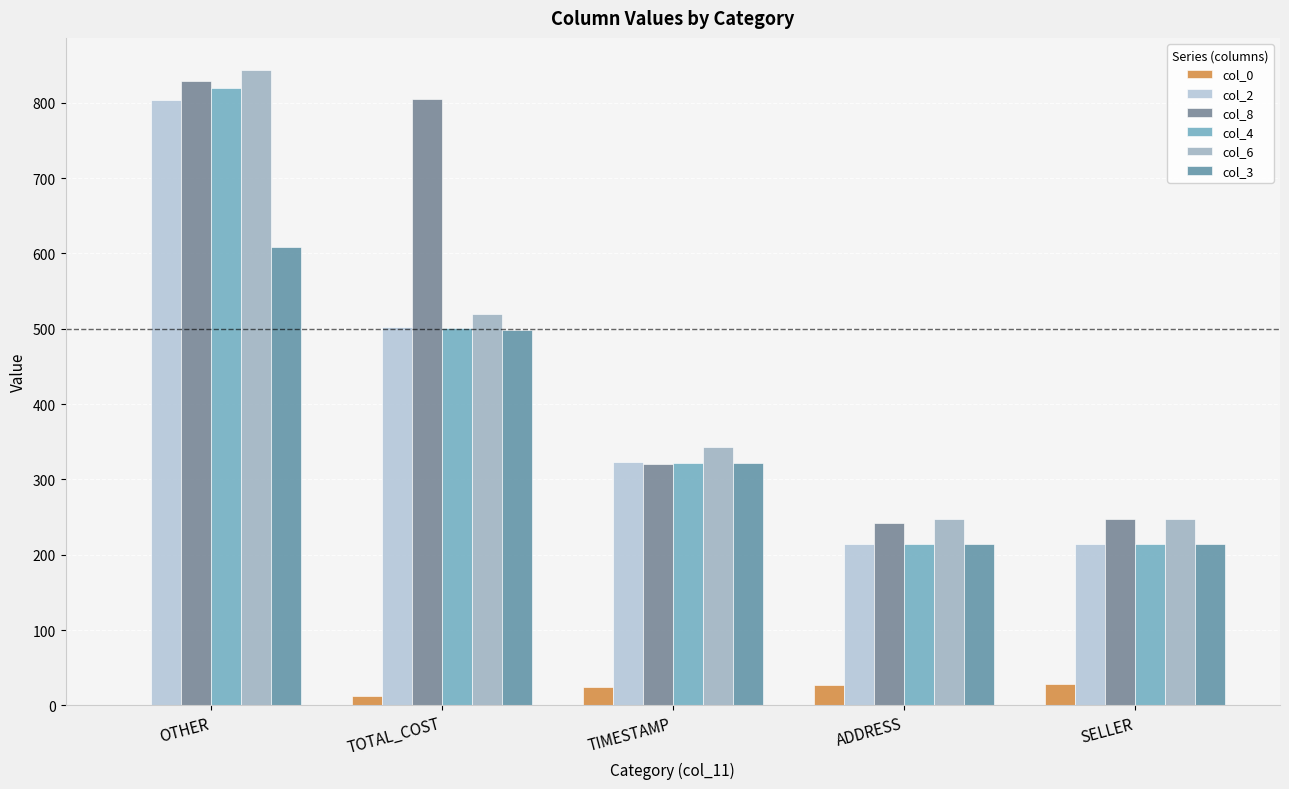

Reading right to left, extract all data points from this chart.

col_0: 28	27	24	12	1
col_2: 214	214	323	502	804
col_8: 247	242	321	805	829
col_4: 214	215	322	501	820
col_6: 247	247	343	520	844
col_3: 214	214	322	499	609